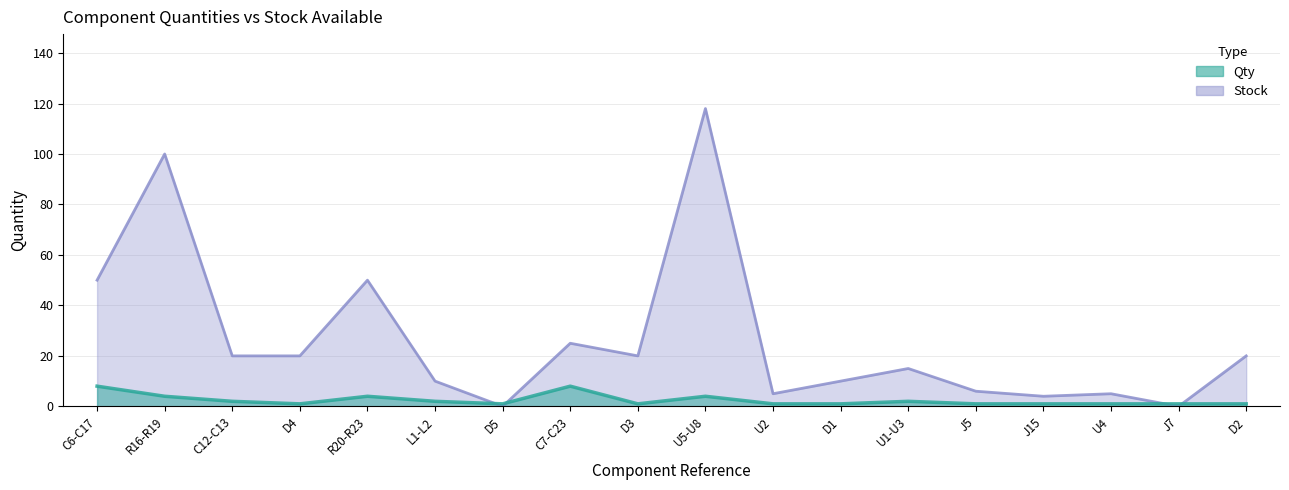

Reading left to right, what are all the values shown in this chart?

Qty: C6-C17=8	R16-R19=4	C12-C13=2	D4=1	R20-R23=4	L1-L2=2	D5=1	C7-C23=8	D3=1	U5-U8=4	U2=1	D1=1	U1-U3=2	J5=1	J15=1	U4=1	J7=1	D2=1
Stock: C6-C17=50	R16-R19=100	C12-C13=20	D4=20	R20-R23=50	L1-L2=10	D5=0	C7-C23=25	D3=20	U5-U8=118	U2=5	D1=10	U1-U3=15	J5=6	J15=4	U4=5	J7=0	D2=20